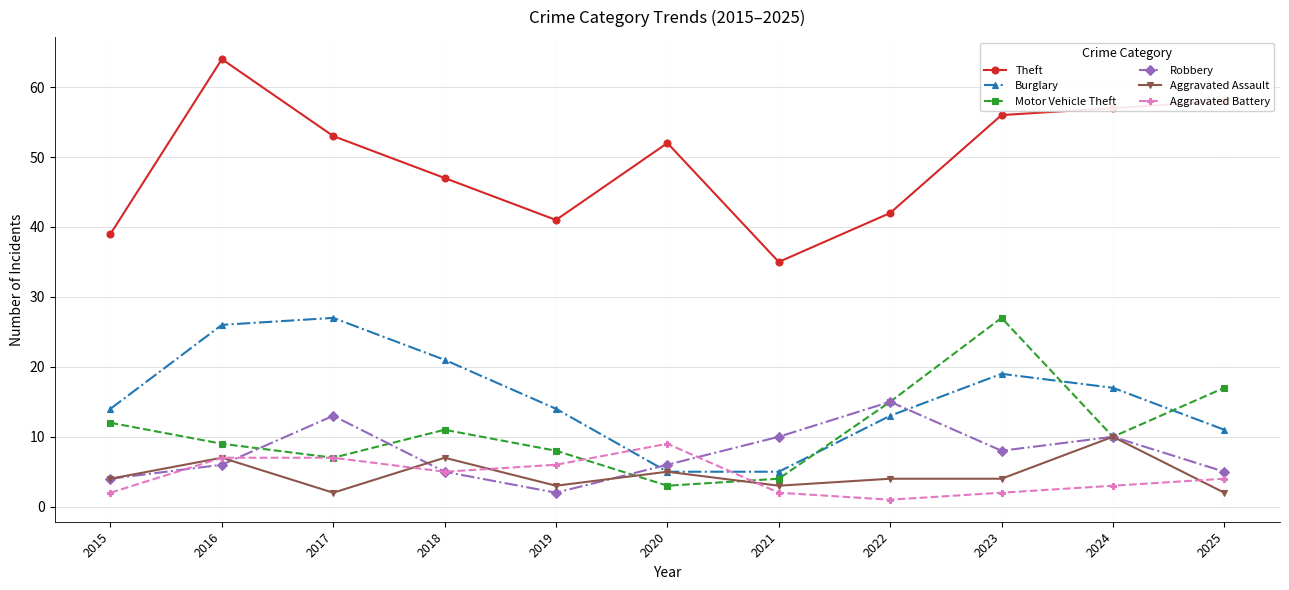

What is the difference between the highest and lowest values at 2021?

33